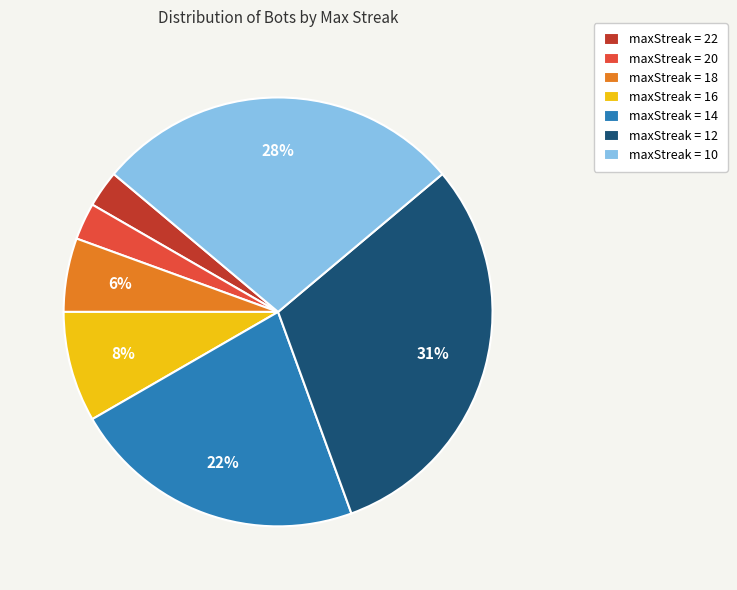

Is there any slice that represents more than half of the pie?

No